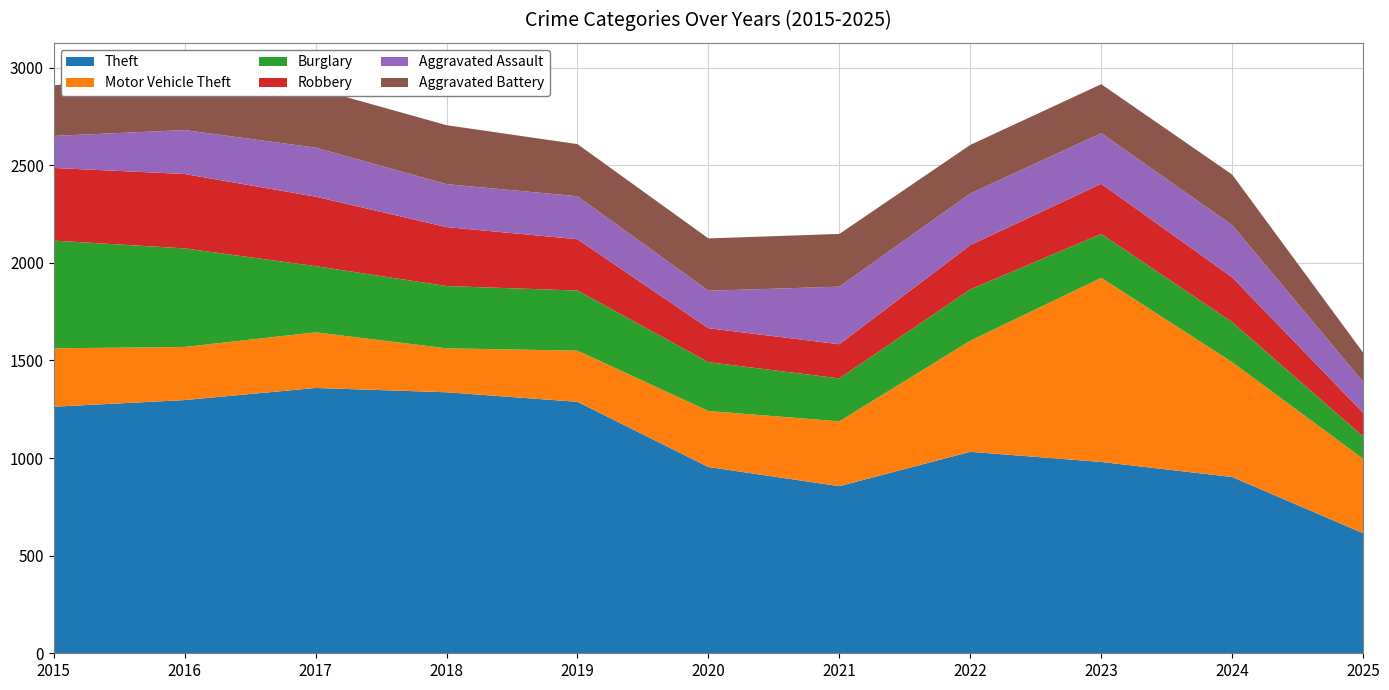

Reading left to right, what are all the values shown in this chart?

Theft: 1263	1297	1359	1337	1288	954	856	1032	980	903	615
Motor Vehicle Theft: 299	272	285	225	262	287	332	569	943	588	381
Burglary: 552	505	339	319	308	250	220	263	225	205	115
Robbery: 372	381	356	302	263	174	175	227	257	230	121
Aggravated Assault: 164	225	251	220	220	192	295	264	259	267	158
Aggravated Battery: 259	298	303	302	267	268	270	249	251	259	150